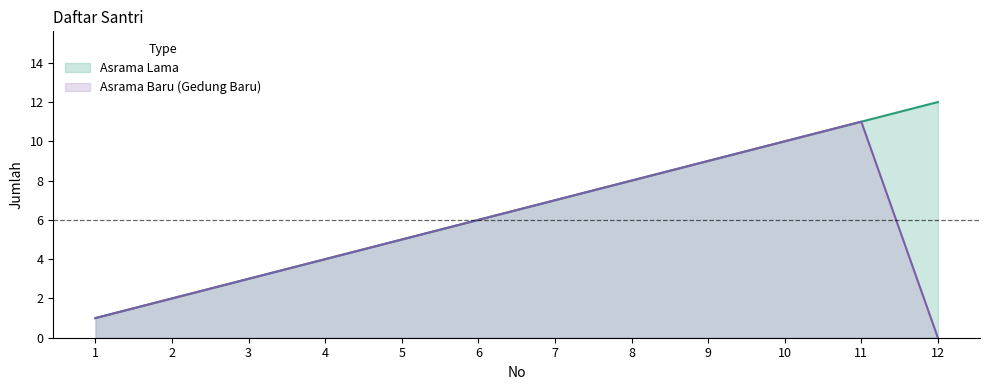

True or false: Asrama Baru (Gedung Baru) and Asrama Lama cross at least once.

False